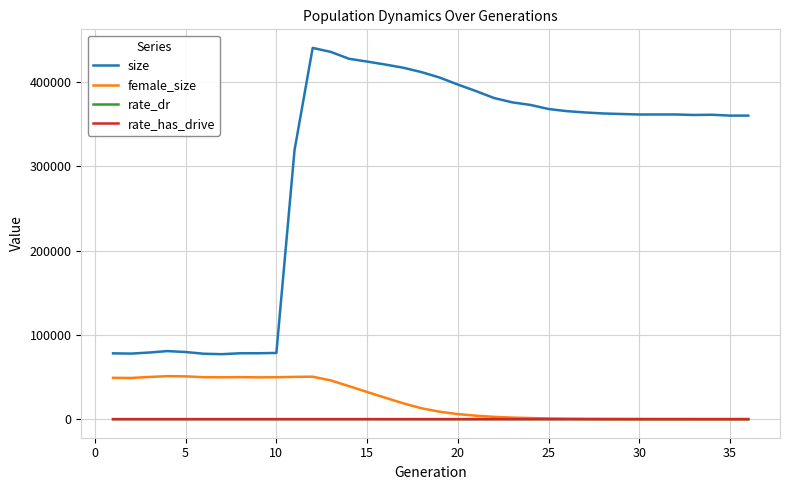

What is the minimum value for size?

77163.0